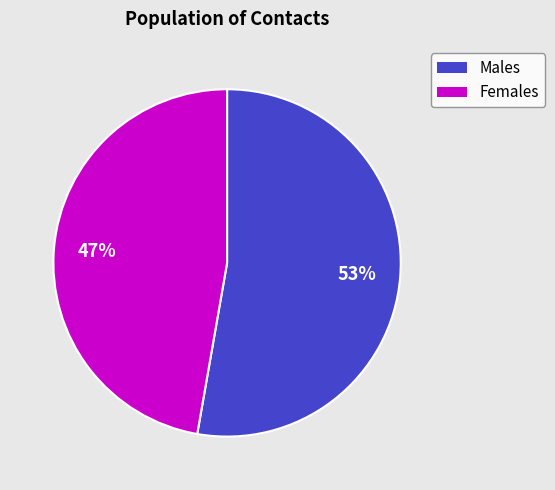

How many slices are in this pie chart?

2